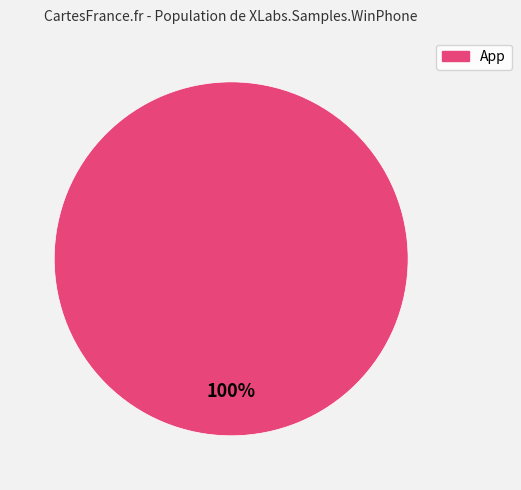

Is there any slice that represents more than half of the pie?

Yes